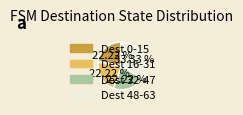

Does any single category account for the majority?

No